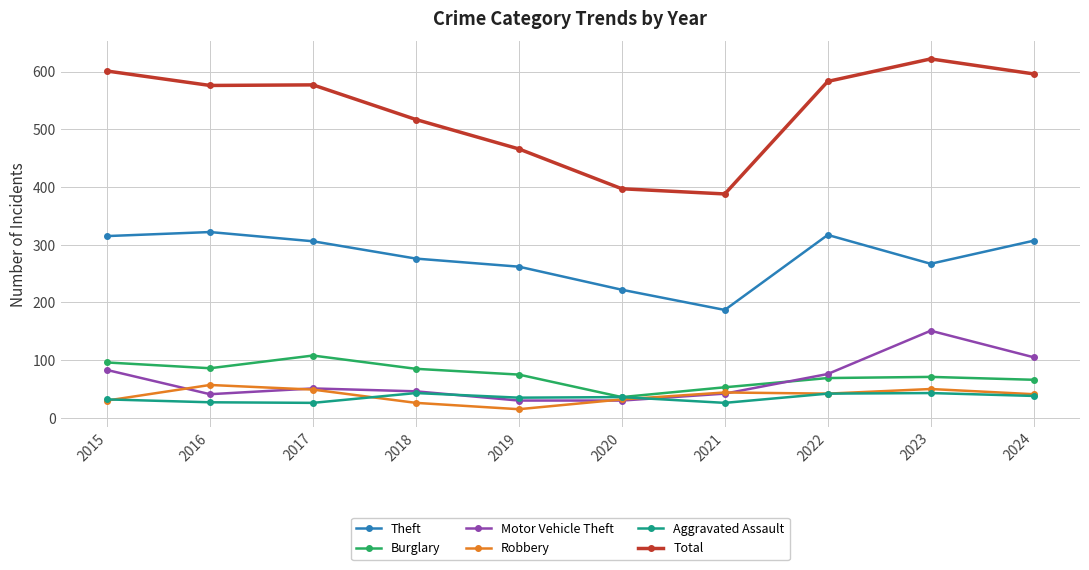

Is it true that Robbery equals 77 at 2023?

False